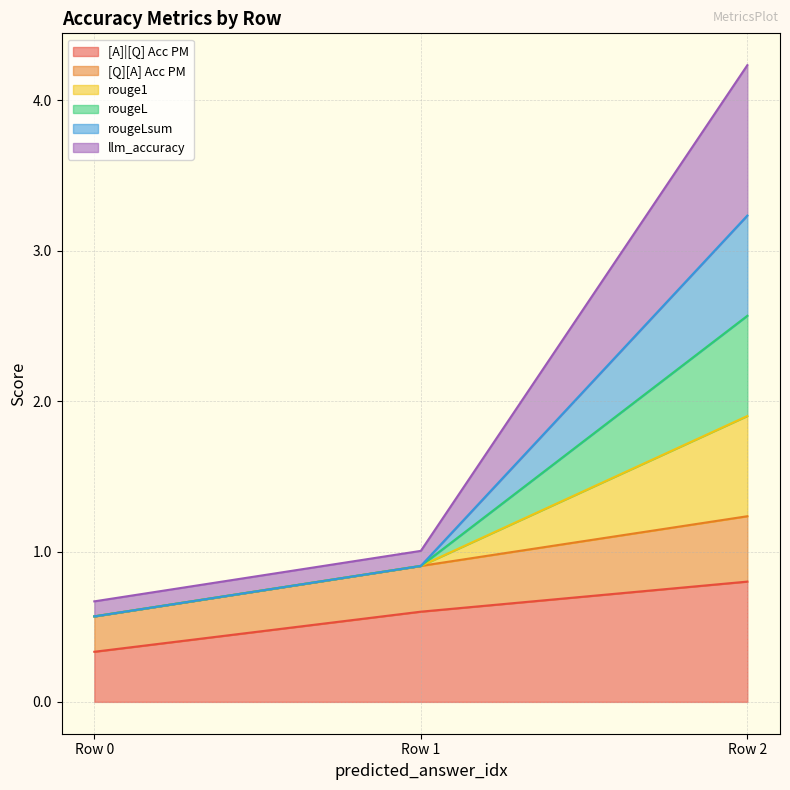

Does the chart have visible grid lines?

Yes